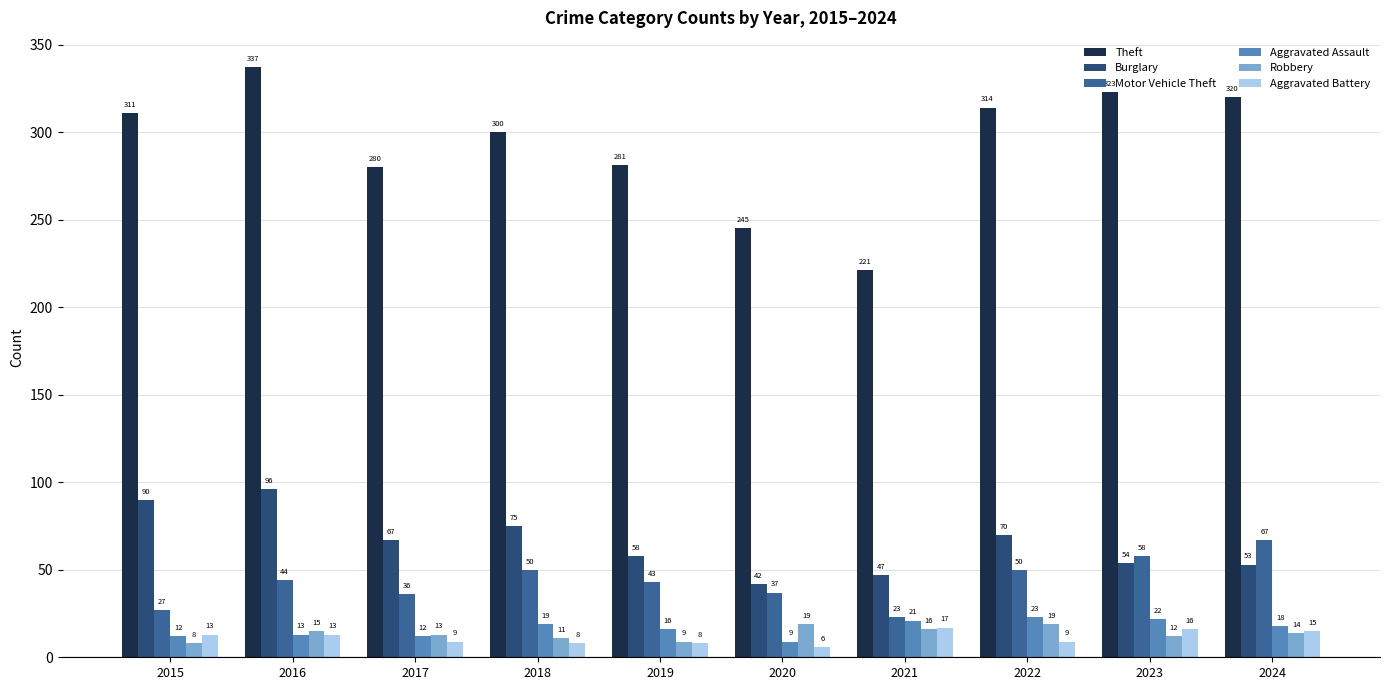

At 2023, list the series in order from smallest to largest.

Robbery, Aggravated Battery, Aggravated Assault, Burglary, Motor Vehicle Theft, Theft